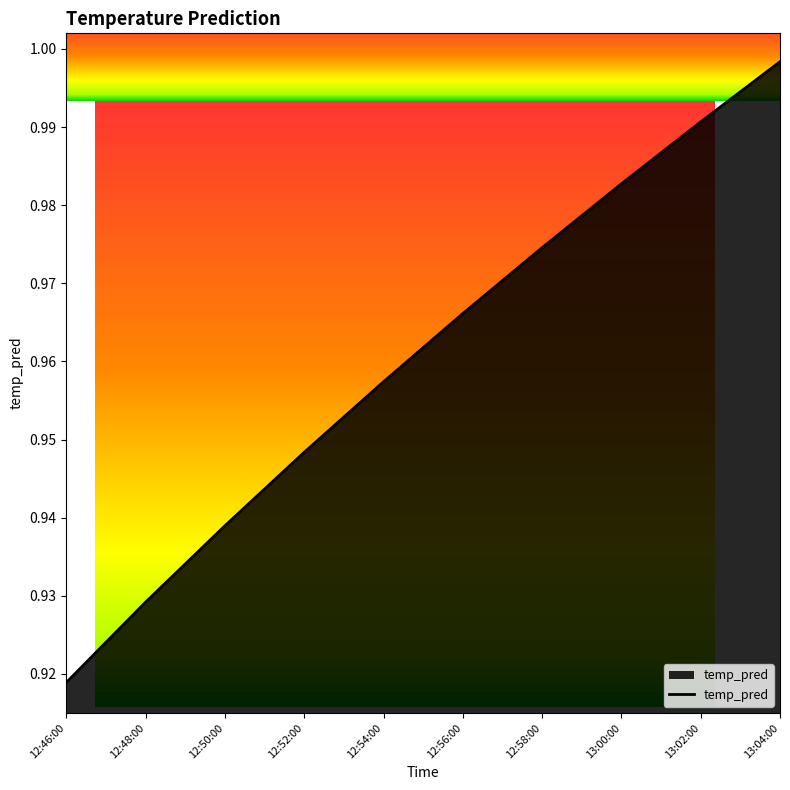

List the labels in order of value, largest first.

13:04:00, 13:02:00, 13:00:00, 12:58:00, 12:56:00, 12:54:00, 12:52:00, 12:50:00, 12:48:00, 12:46:00